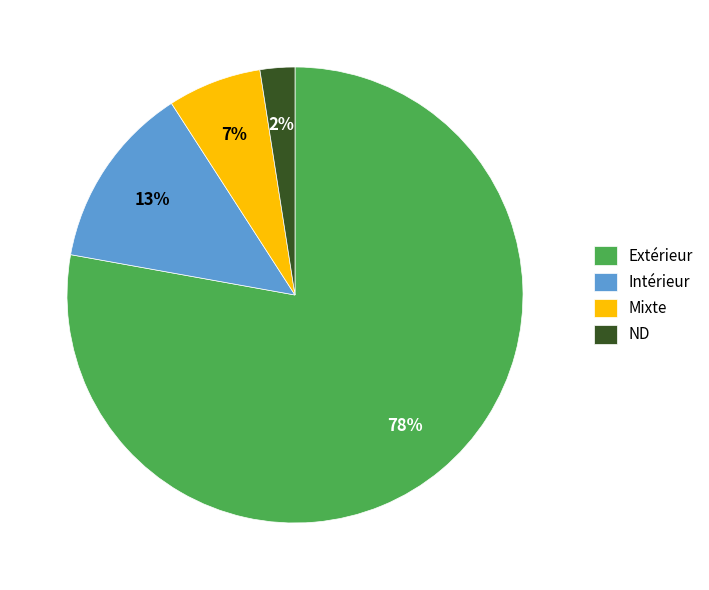

What percentage is the Mixte slice, to the nearest percent?

7%